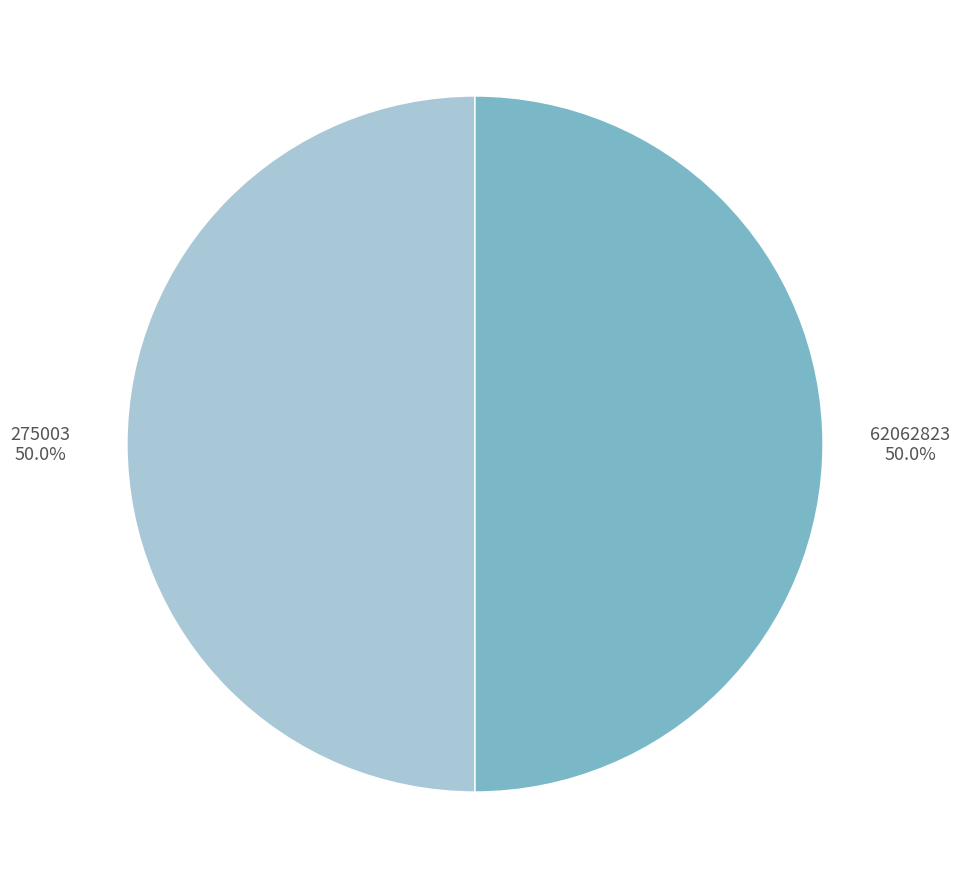

What is the total percentage of 62062823 and 275003?

100.0%